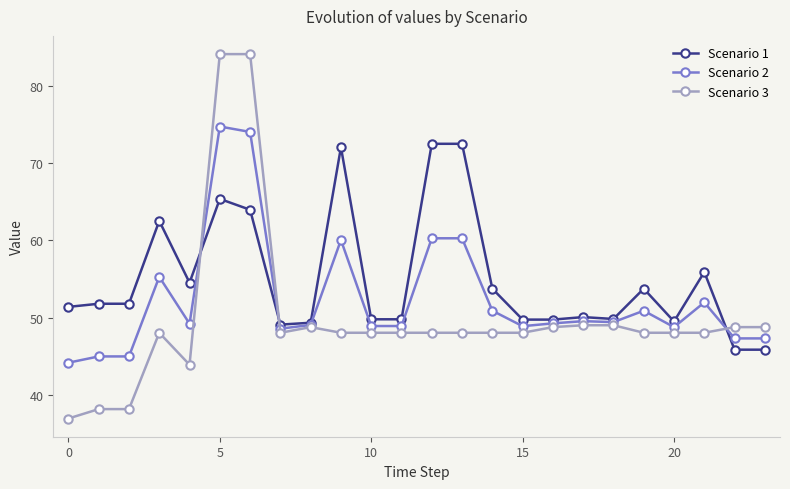

True or false: Scenario 1 has more than 0 points higher than both neighbors.

True